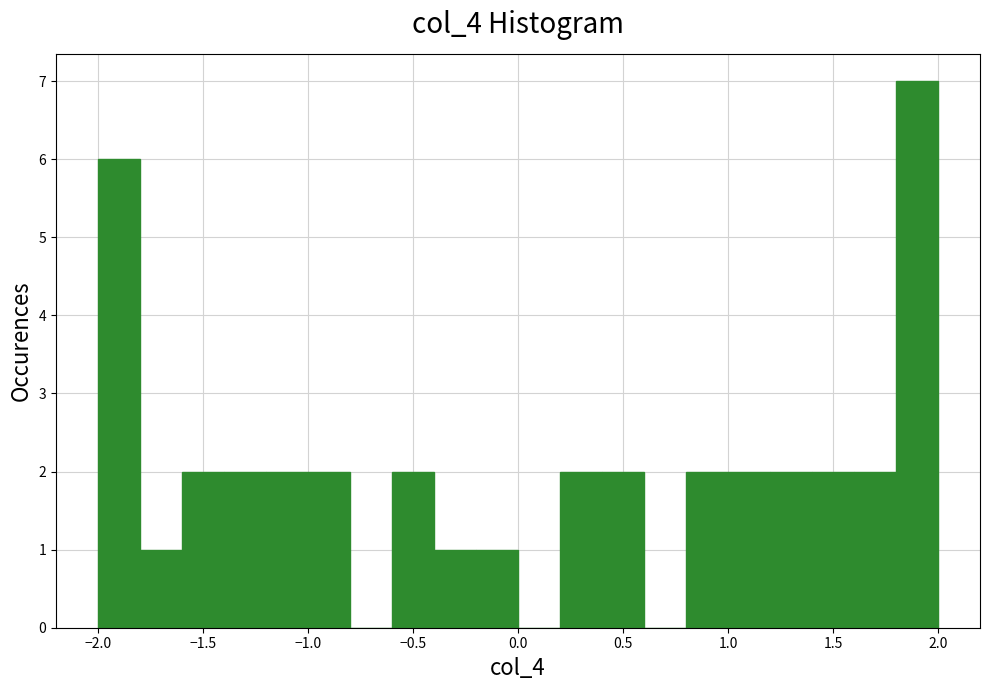

Around what value on the x-axis is the tallest bar? Give the approximate position of its centre, as read against the axis.

1.90